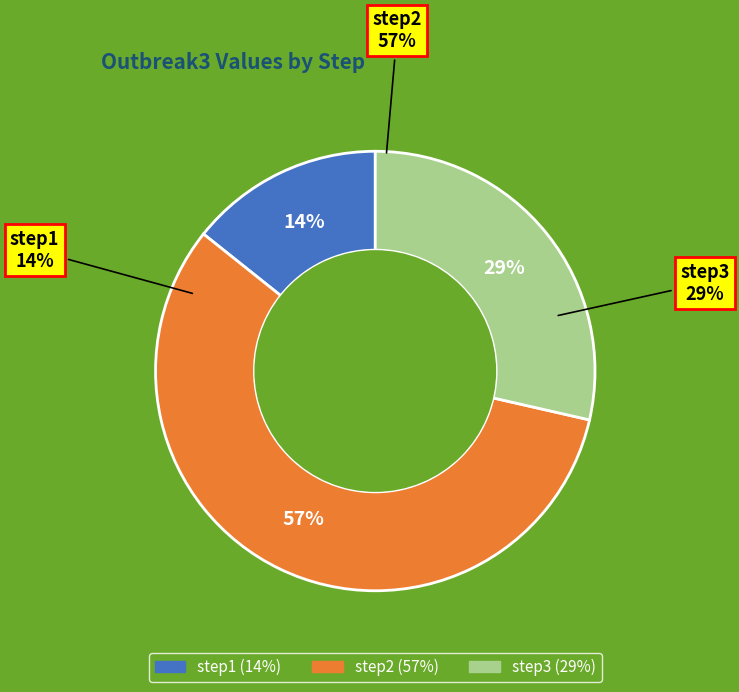

Which category accounts for the majority?

step2